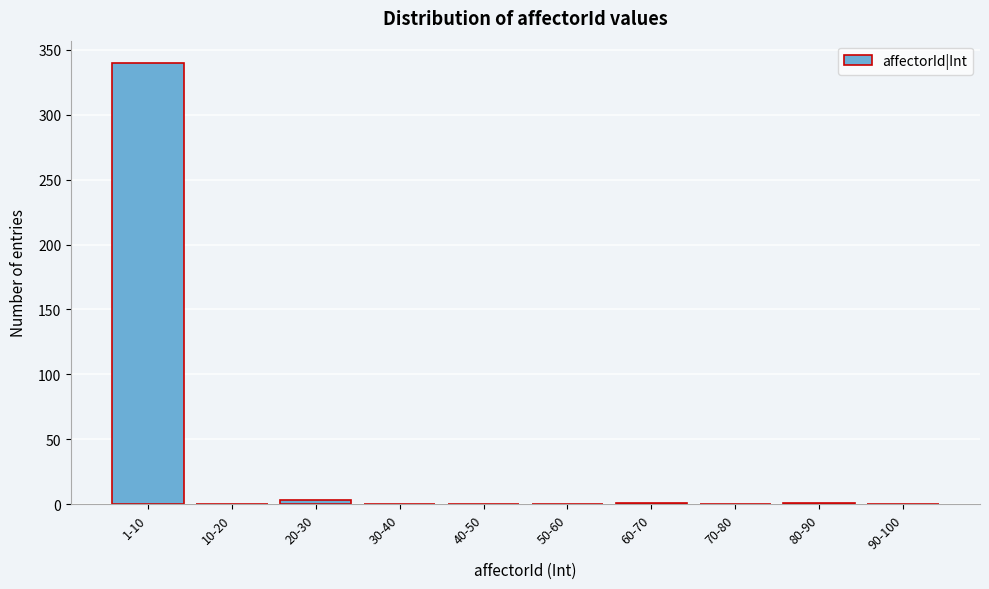

True or false: the data shows 129 at 30-40.

False